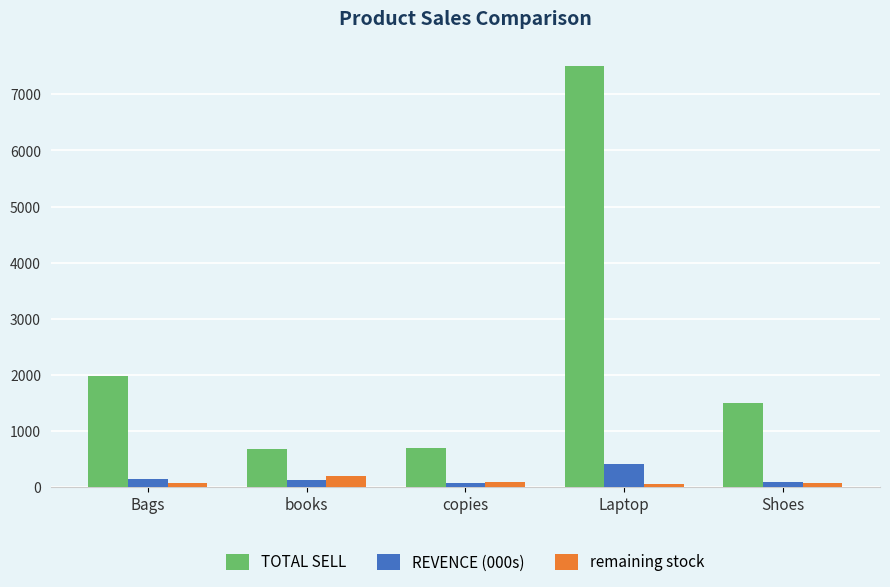

How many distinct data groups are displayed?

3